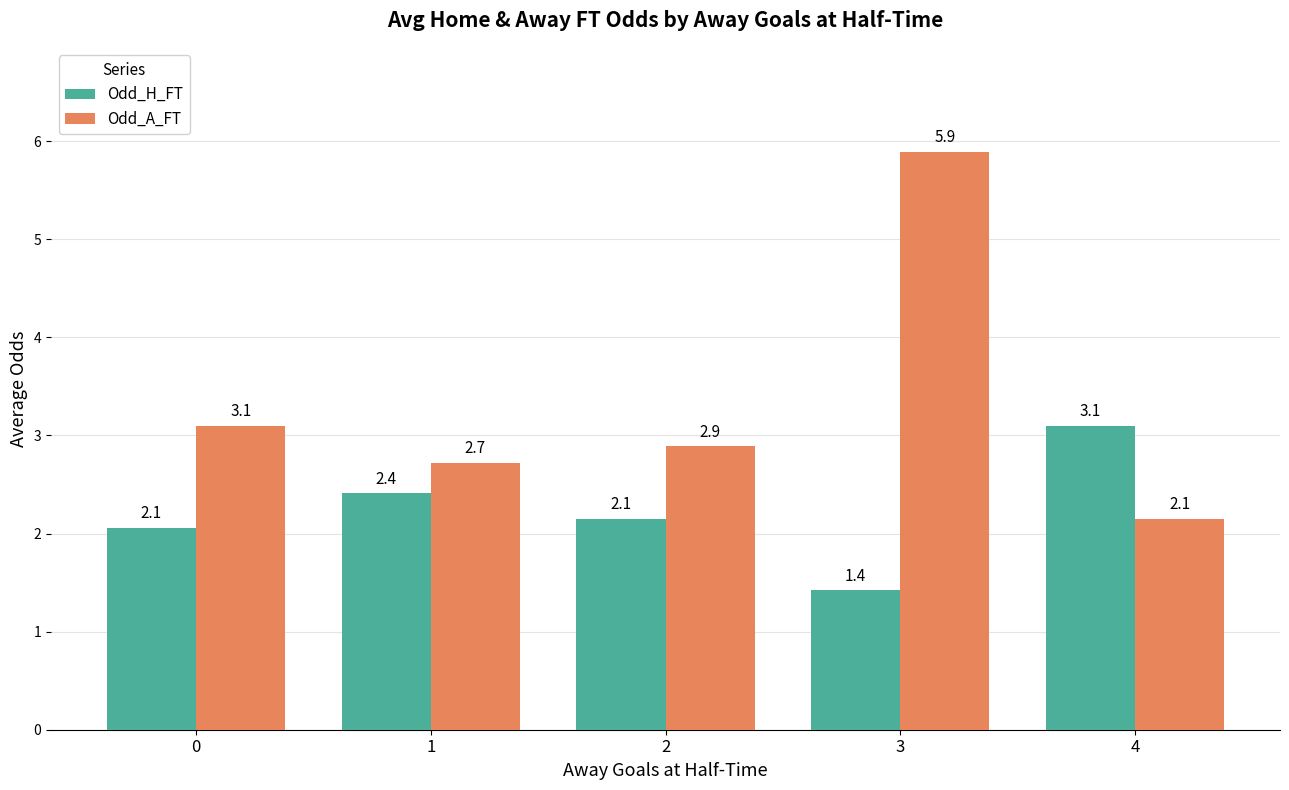

True or false: Odd_A_FT has a value of 4.8 at 0.

False